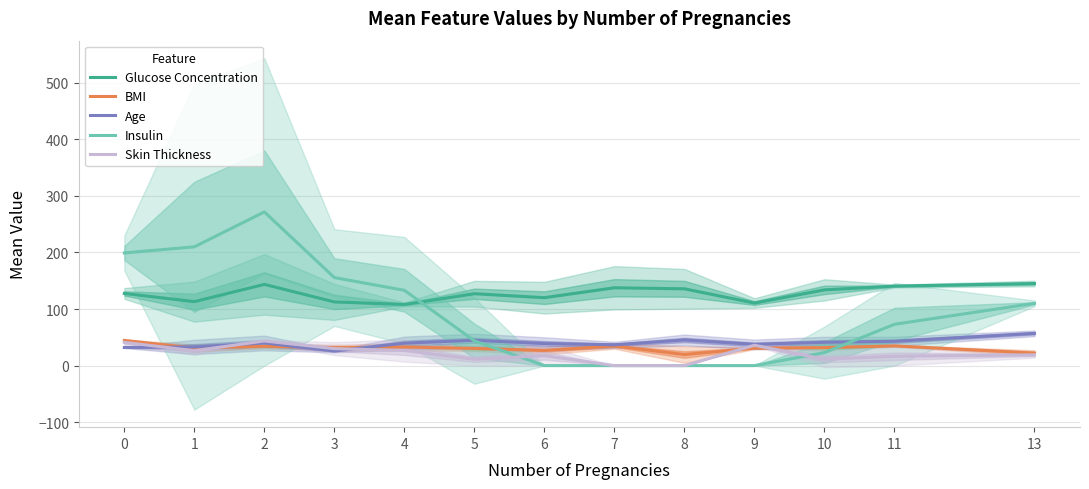

Where is the first local maximum for Insulin?

2